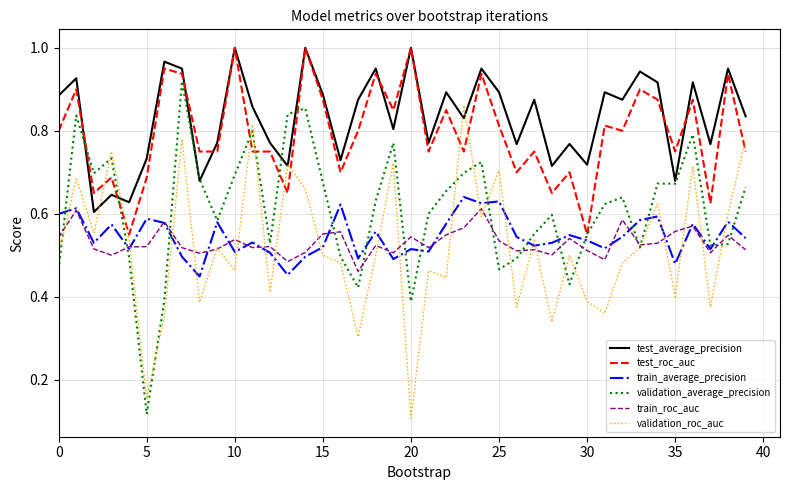

Which series has the largest range (max minus min)?

validation_average_precision